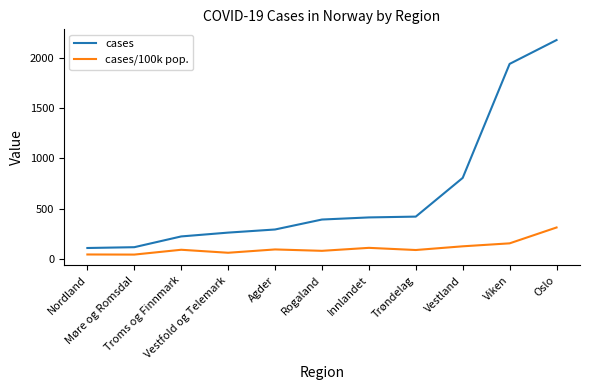

Which series has the largest total across all categories?

cases